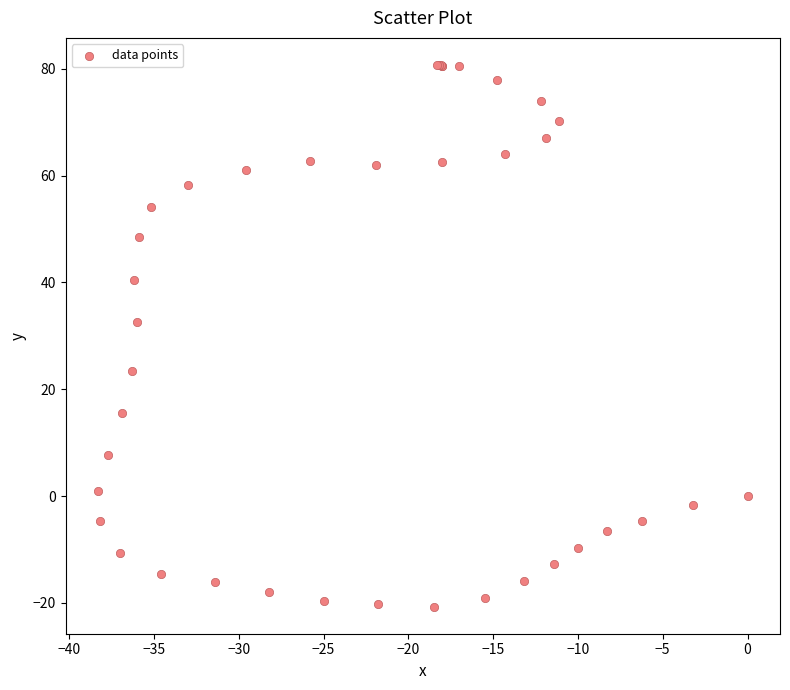

What Y value in the scatter plot is closest to 30?

32.6